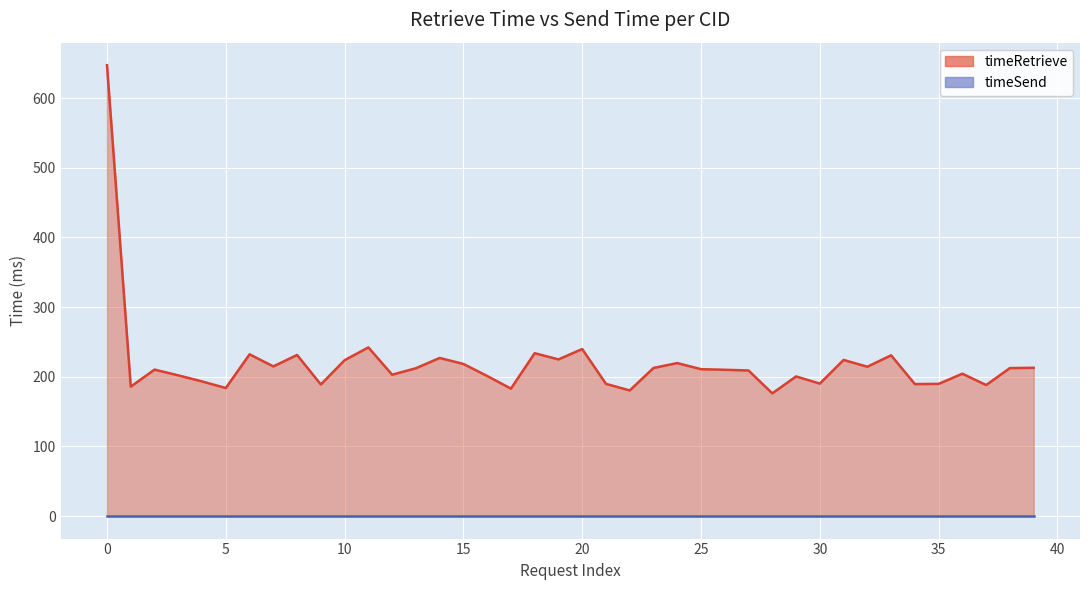

What is the approximate value at 35?

189.7